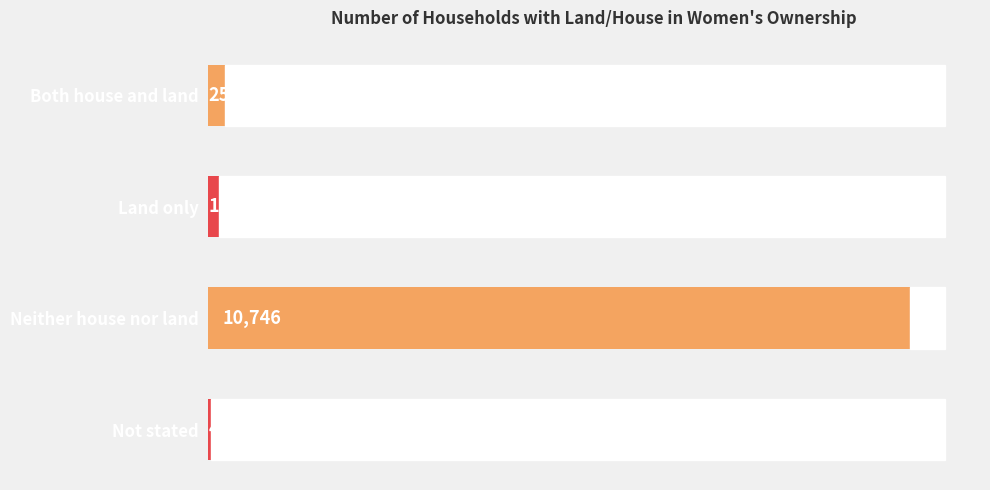

How many series are shown in this chart?

1